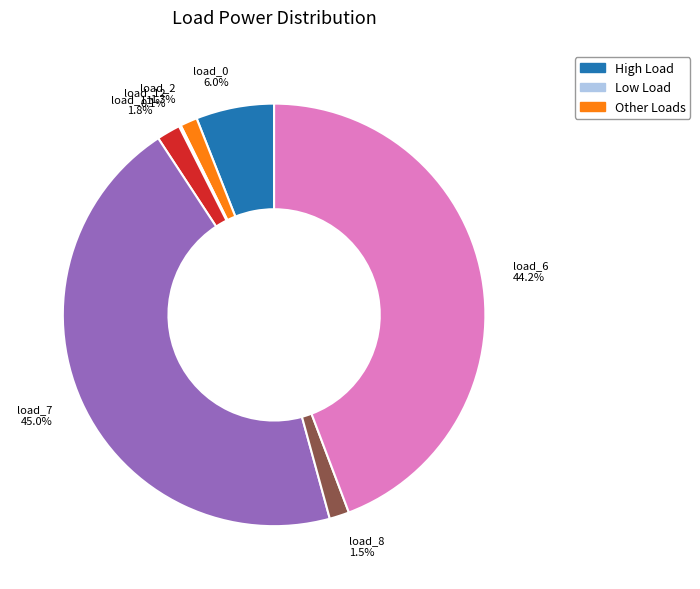

What percentage is NOT represented by load_6?

55.8%